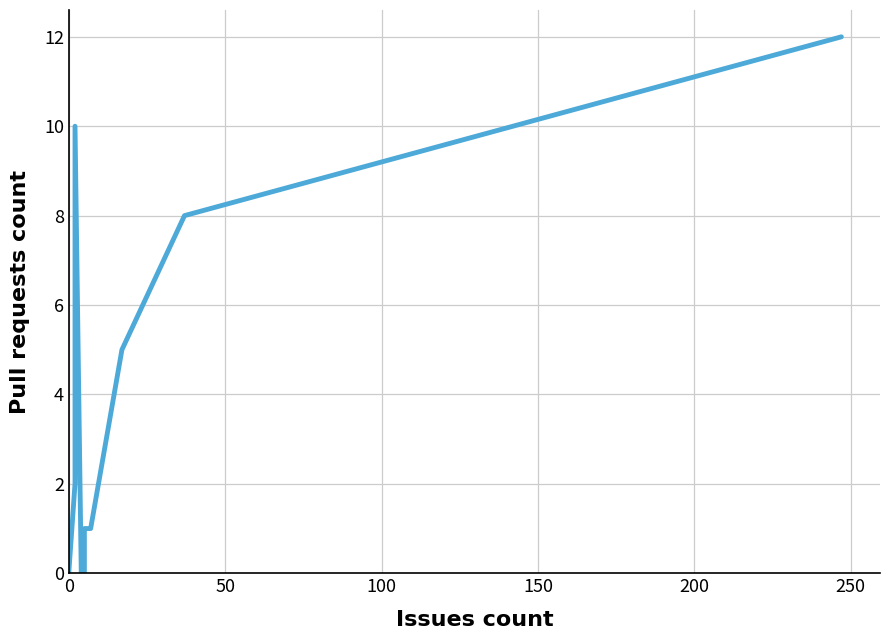

What is the difference between the second highest and minimum values?

10